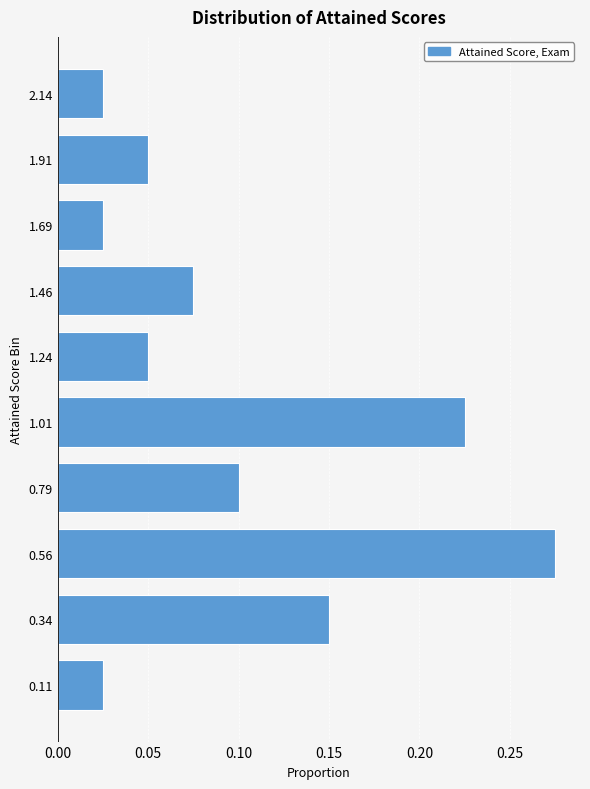

At which category does the chart reach its peak across all series?

0.56